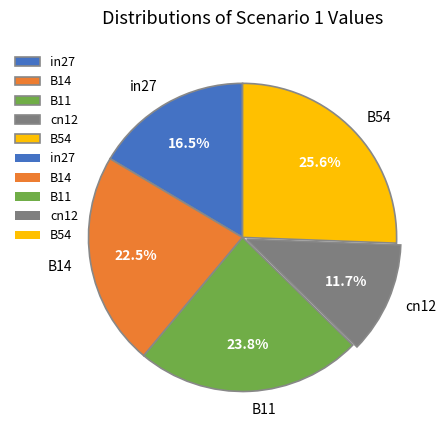

What percentage is the B11 slice, to the nearest percent?

24%